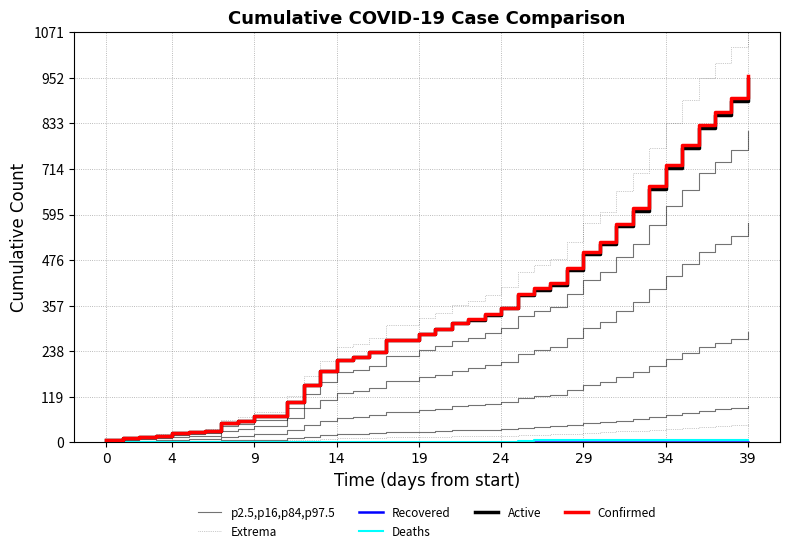

How many data points does each series have?

40